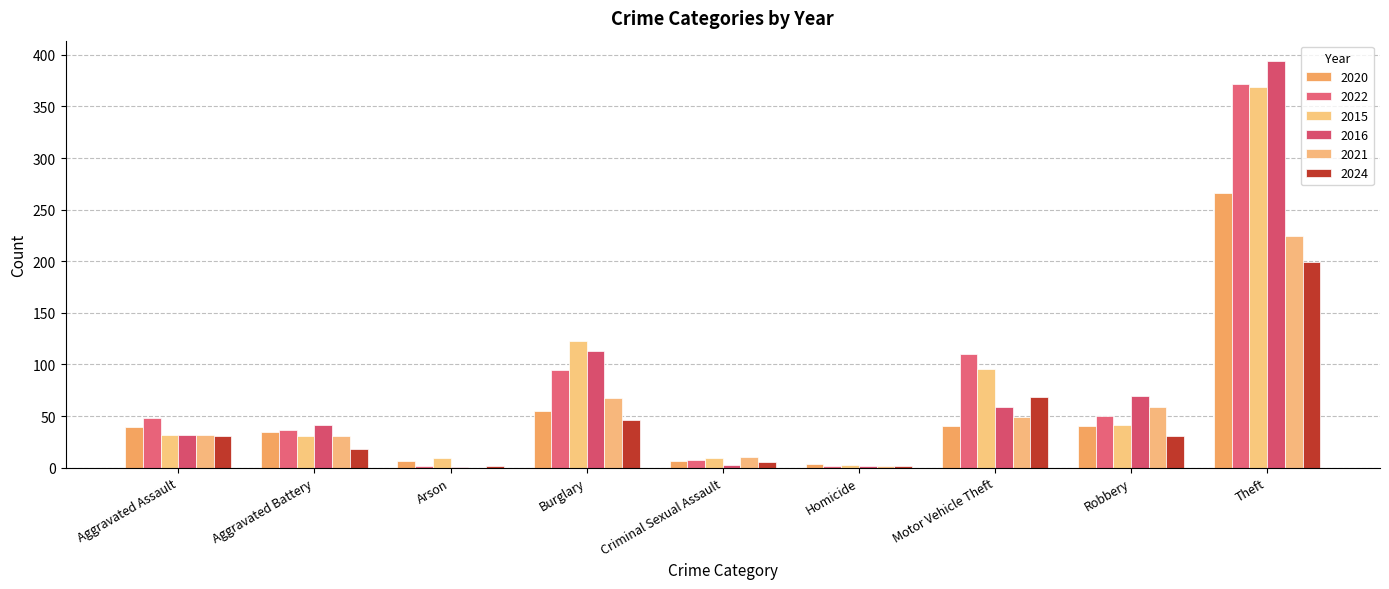

Between Aggravated Assault and Arson, which series saw the biggest shift?

2022